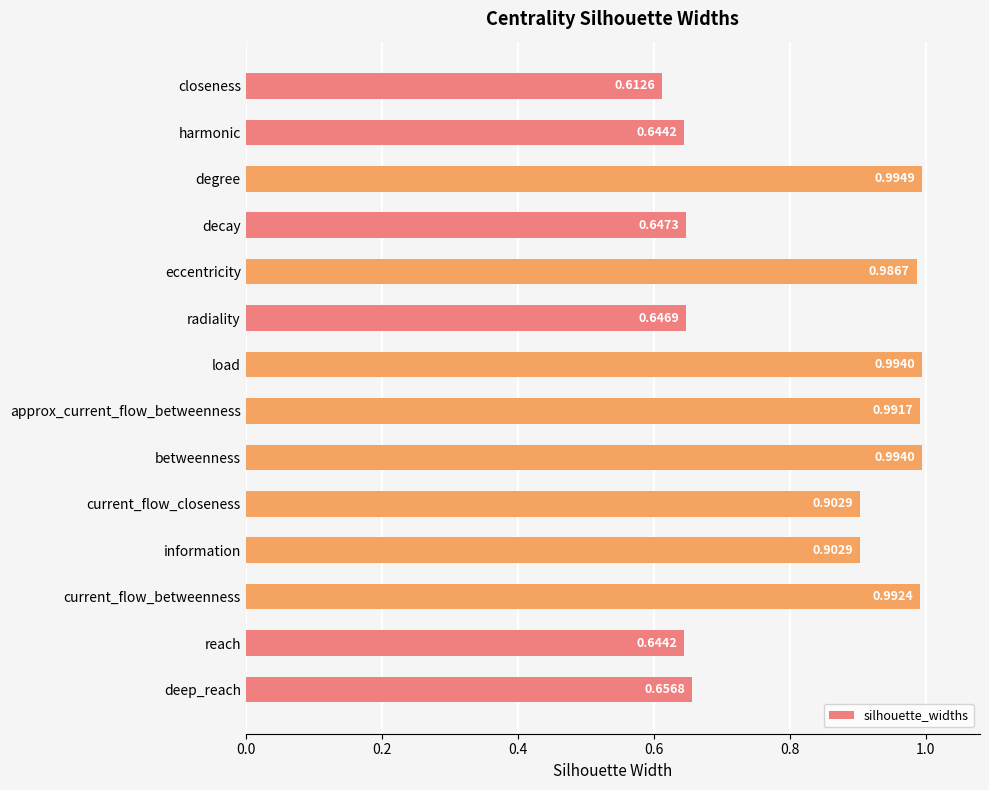

Are the bars grouped side by side (vs. stacked)?

No